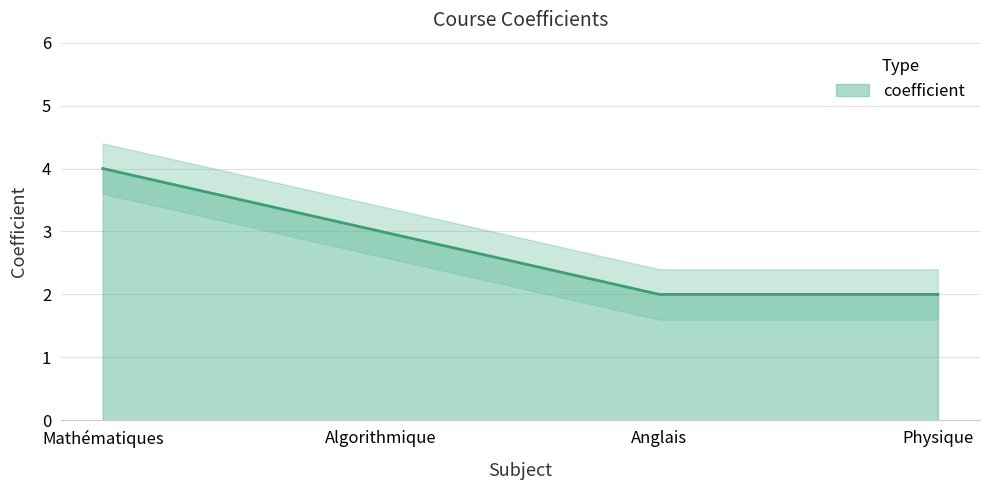

Where does the data first go above 3?

Mathématiques